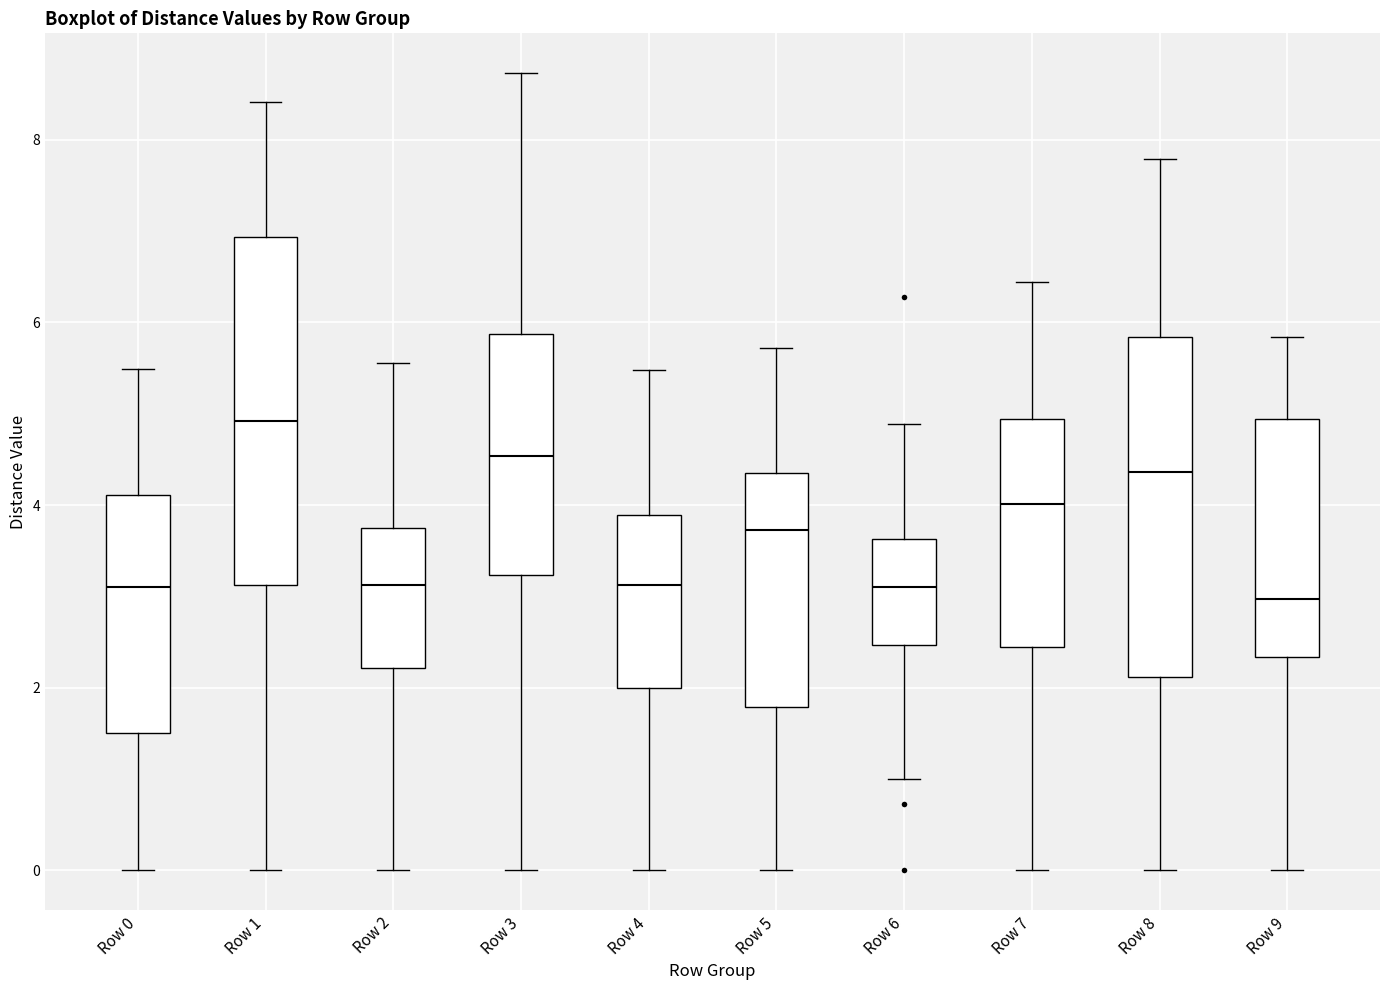

Where is the lower edge of the box for Row 8 on the y-axis? The values are not printed on the chart, so give them approximately, as read against the axis.

2.2